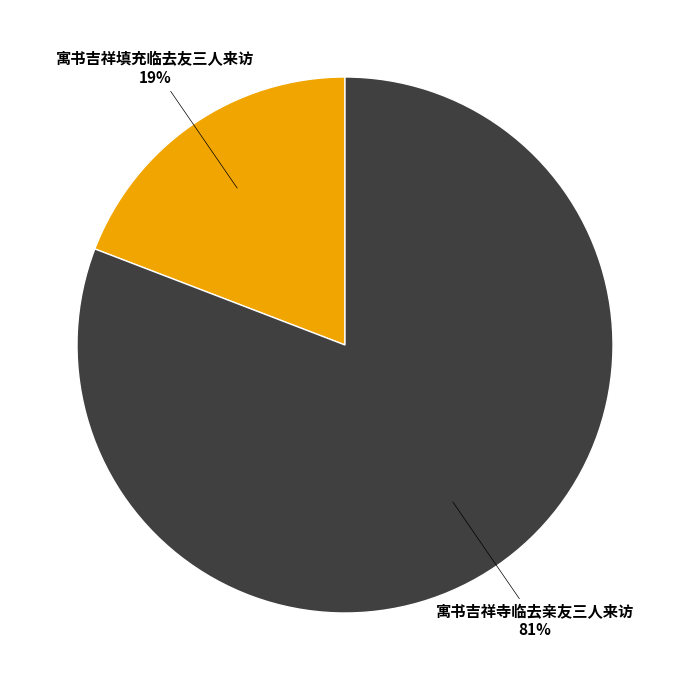

Count the number of slices in the pie.

2